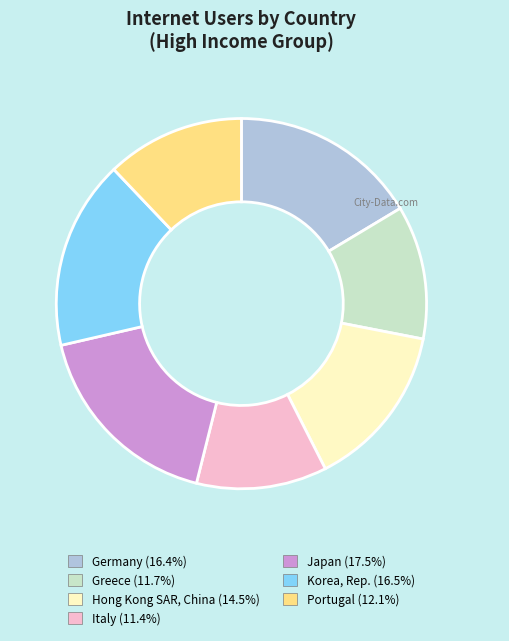

Which category has the biggest portion of the pie?

Japan